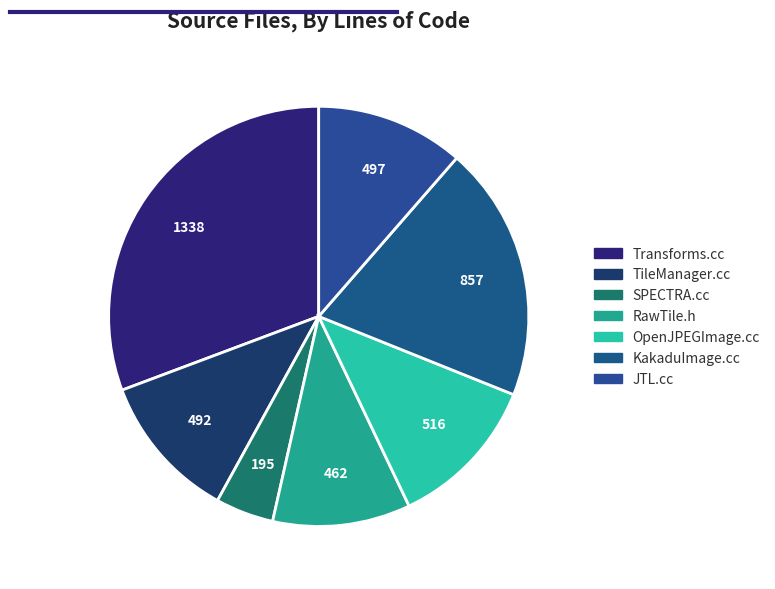

To the nearest percent, what is the difference between the largest and smallest slice percentages?

26%